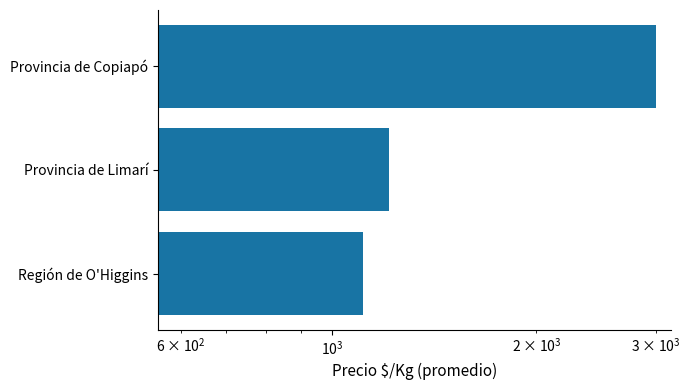

How many bars are there in total?

3